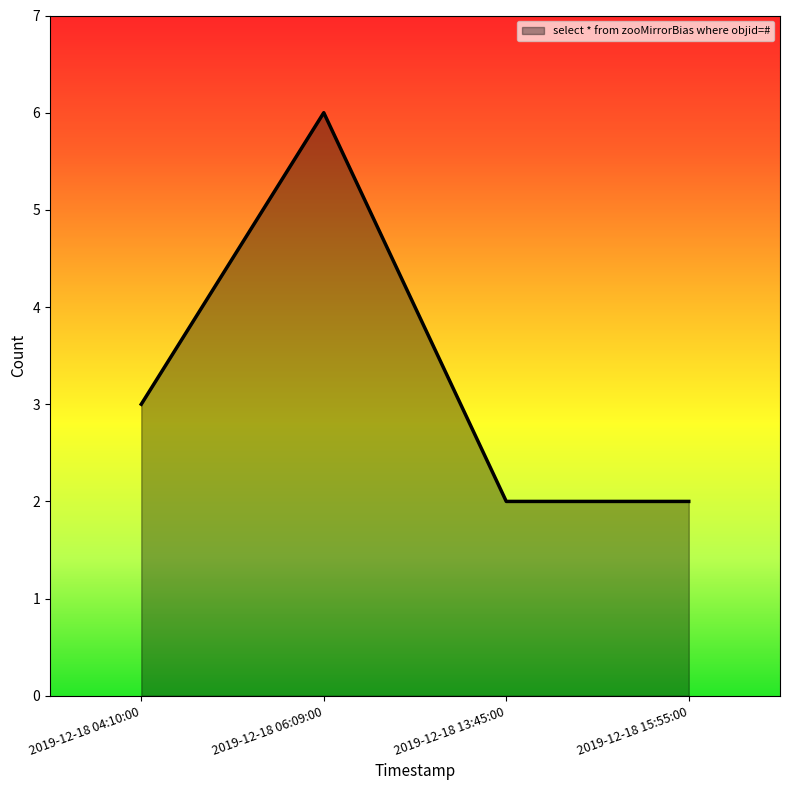

How many interior local peaks (higher than both neighbors) does the data have?

1